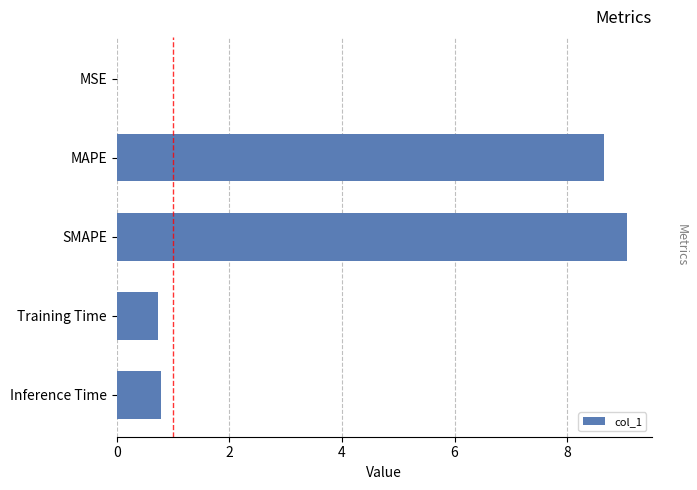

Is it true that the value at SMAPE is 9.1?

True